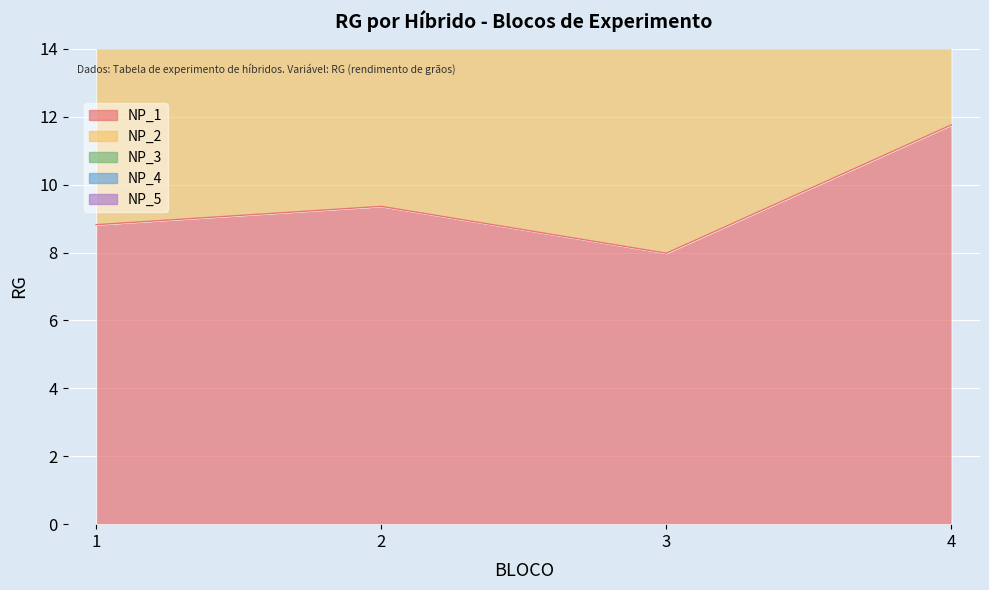

Which series has the widest spread of values?

NP_3